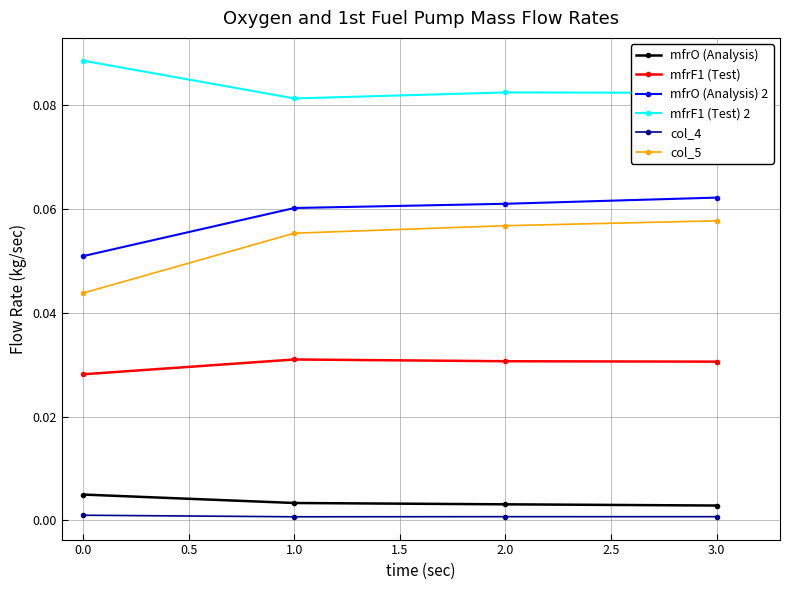

At 1.0, list the series in order from smallest to largest.

col_4, mfrO (Analysis), mfrF1 (Test), col_5, mfrO (Analysis) 2, mfrF1 (Test) 2